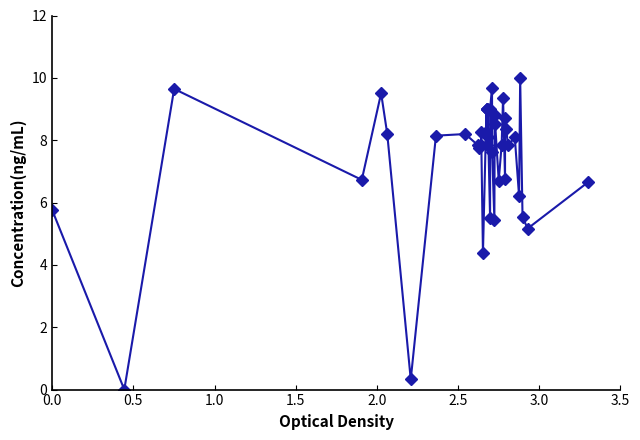

How many lines are shown in the chart?

1